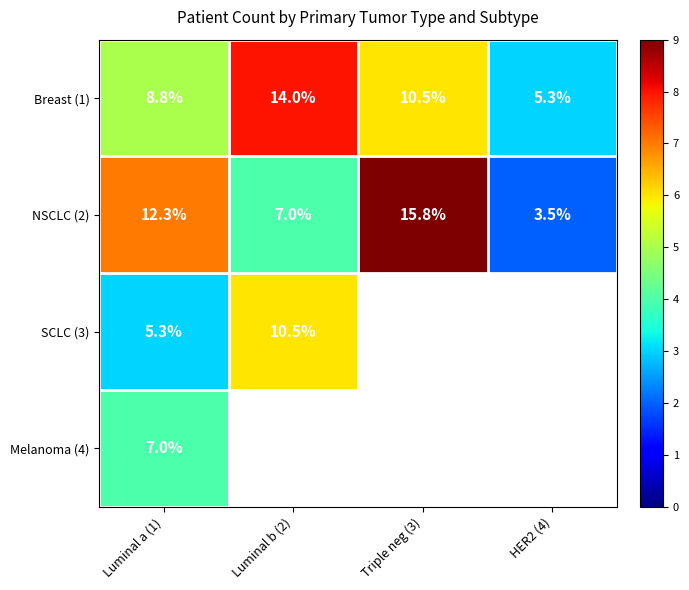

Rank the series at Luminal a (1) from lowest to highest value.

SCLC (3), Melanoma (4), Breast (1), NSCLC (2)